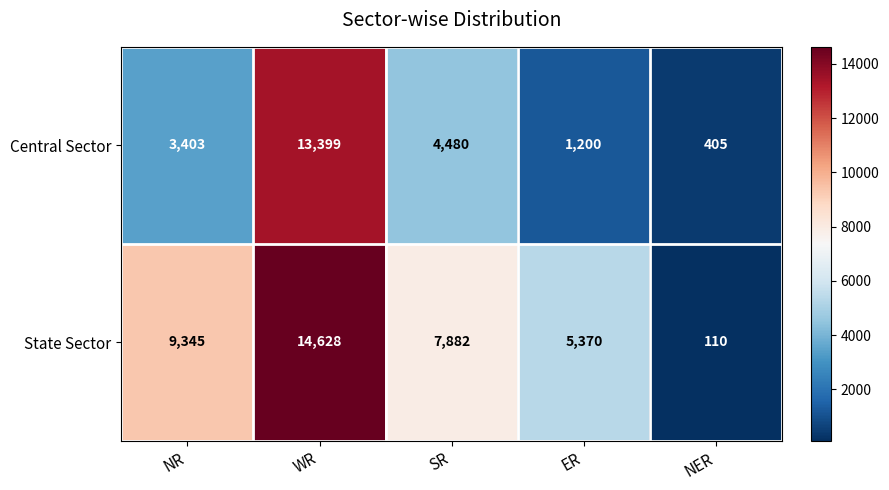

What is the difference between the maximum and minimum values in the State Sector series?

14518